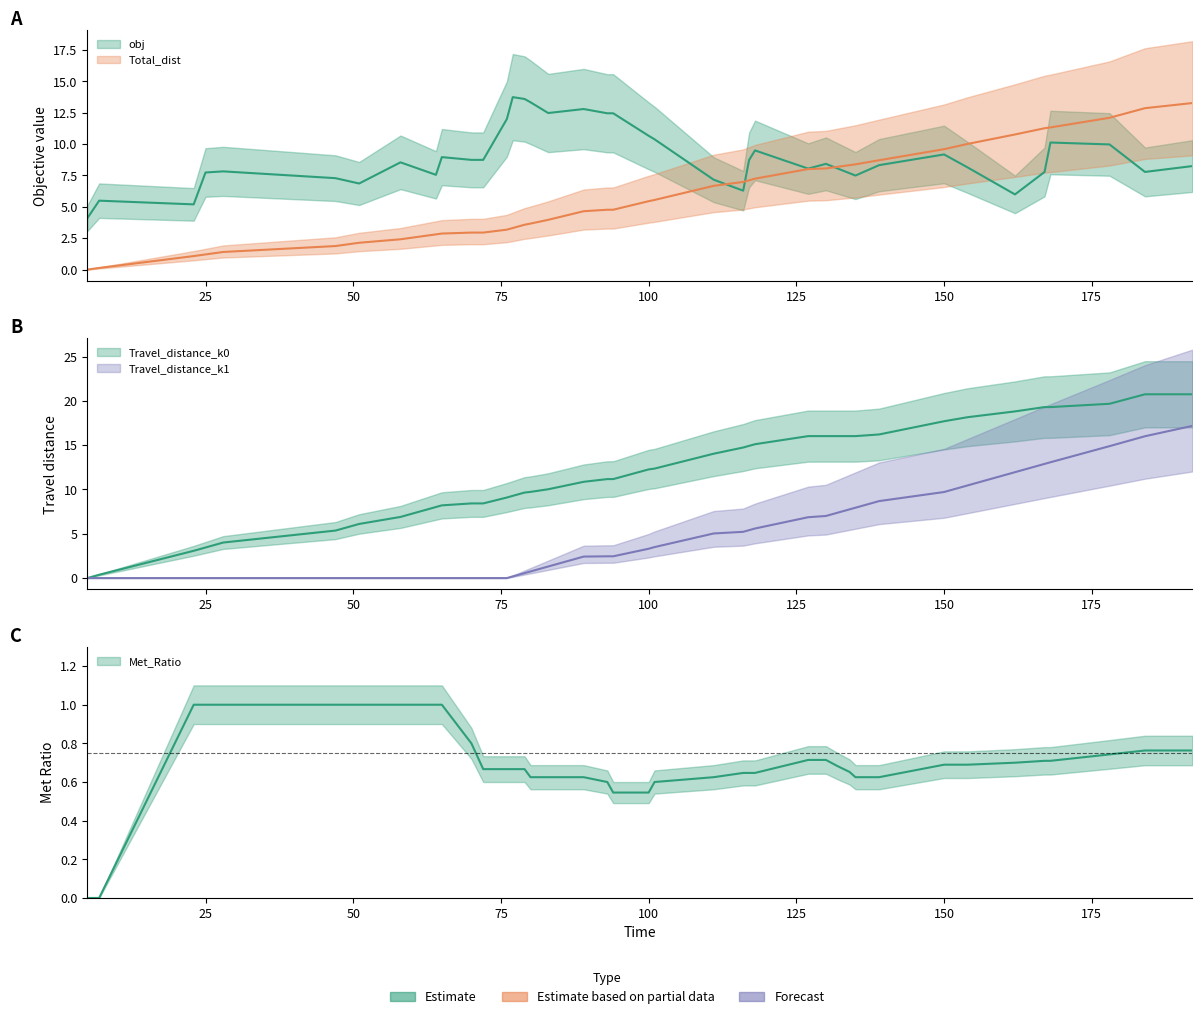

True or false: Met_Ratio and Total_dist cross at least once.

False